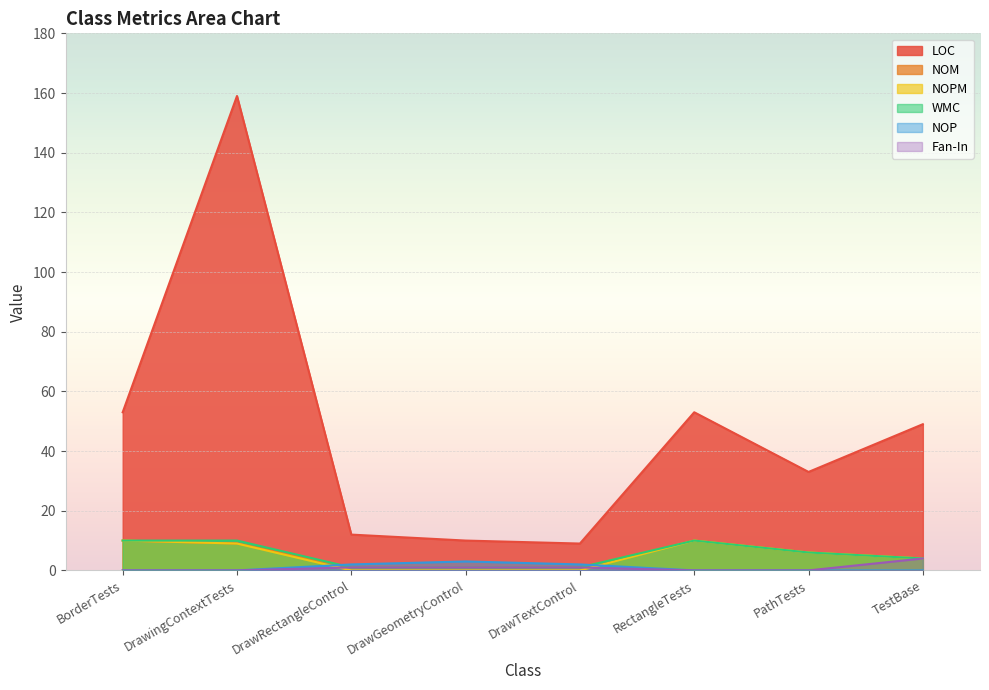

Which has a higher value, DrawingContextTests or DrawRectangleControl?

DrawingContextTests